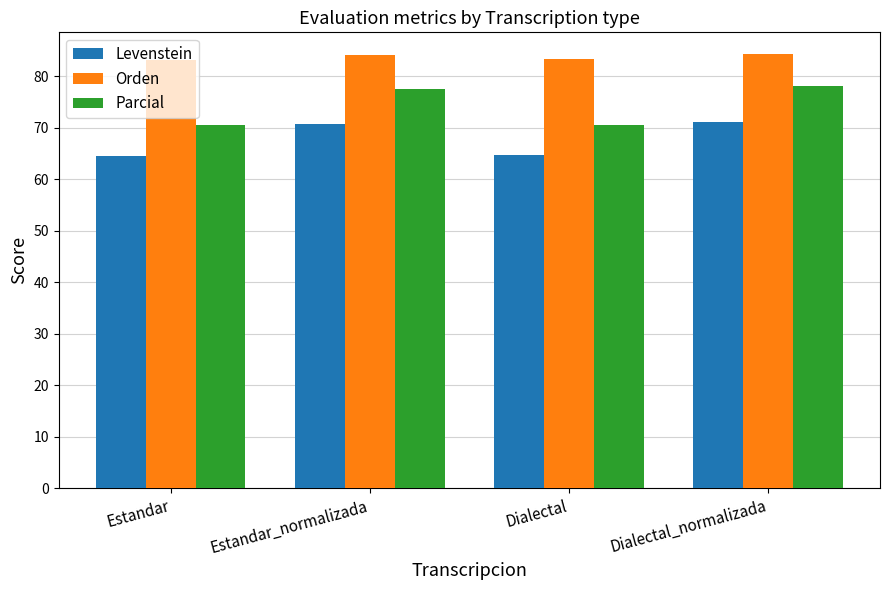

What is the spread (max minus min) of values at Estandar?

18.7